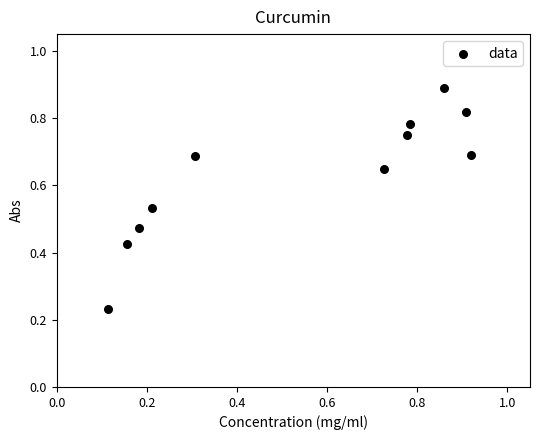

Count the number of points in this scatter plot.

11